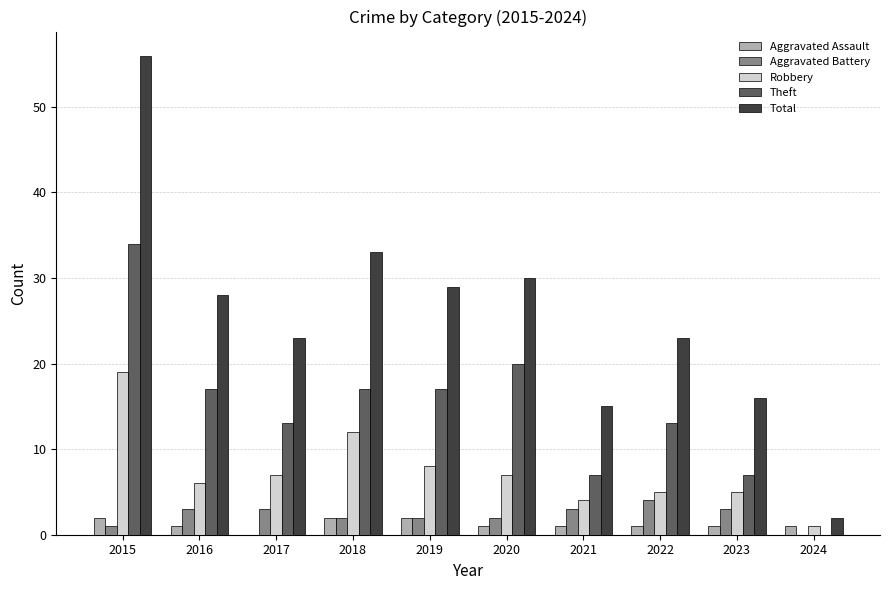

Which series has the largest total across all categories?

Total